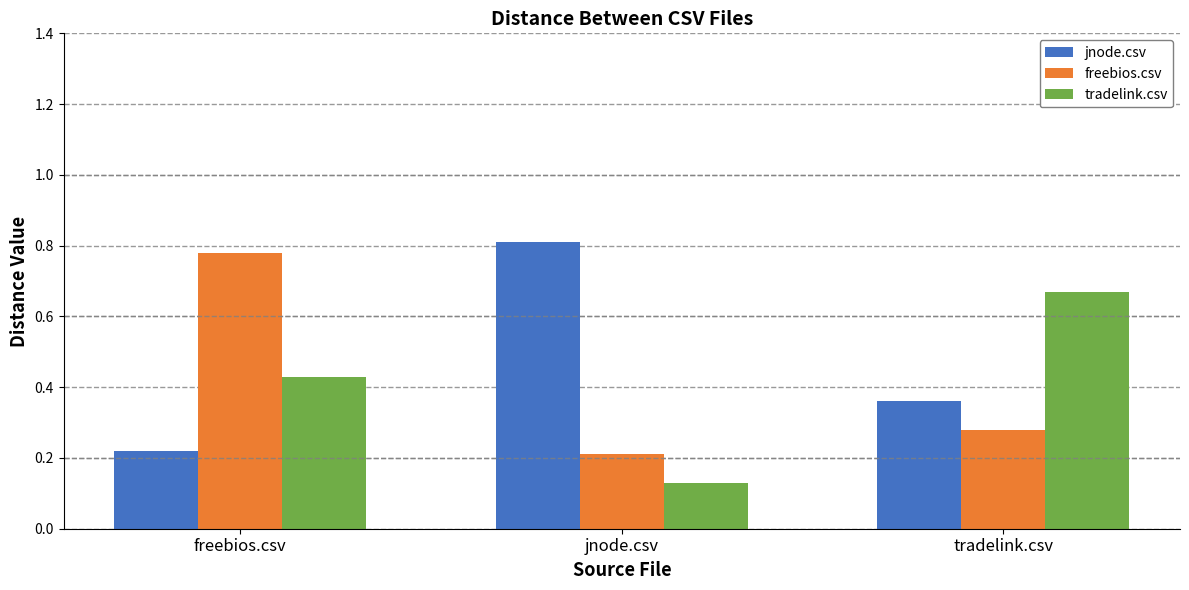

True or false: freebios.csv has a value of 0.2 at jnode.csv.

True